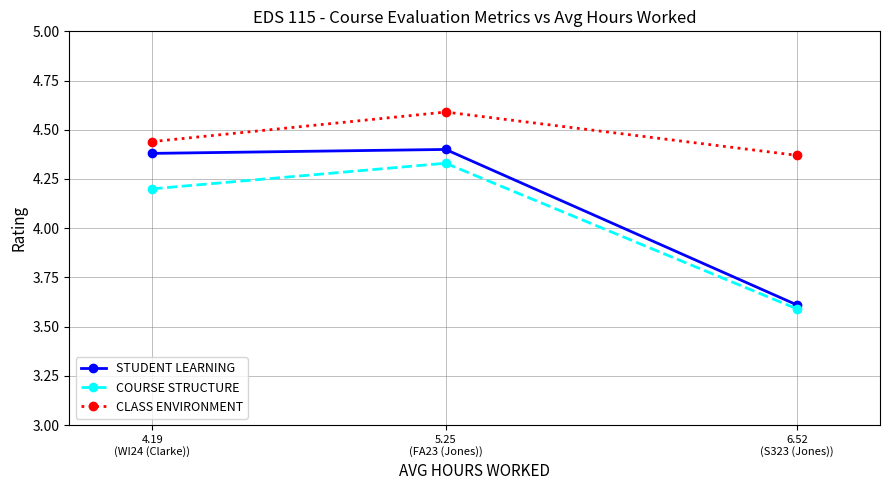

What is the label of the 3rd point from the left?

6.52
(S323 (Jones))